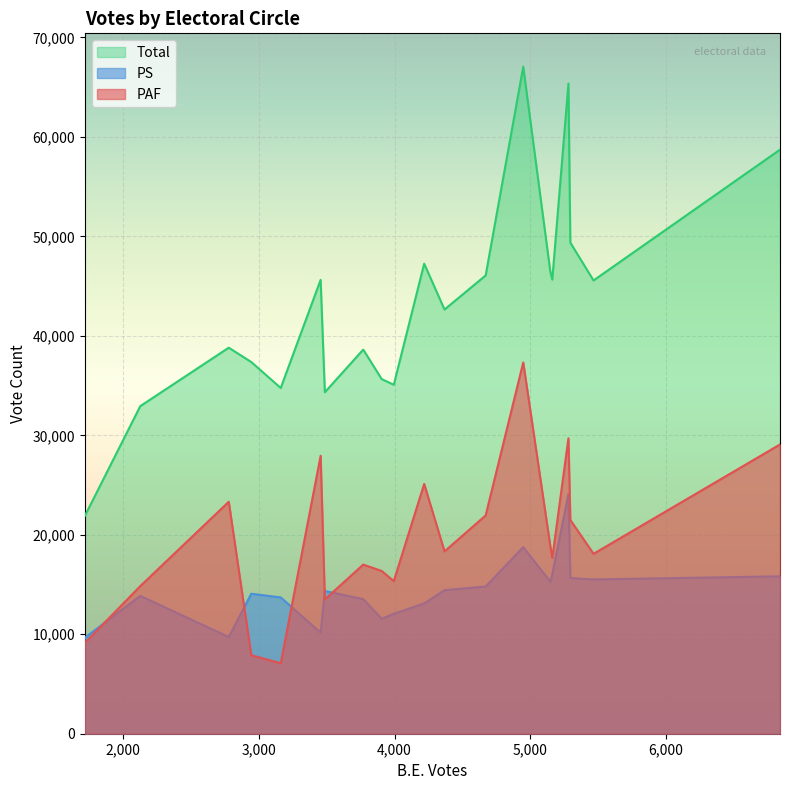

True or false: Total and PS intersect in this chart.

False